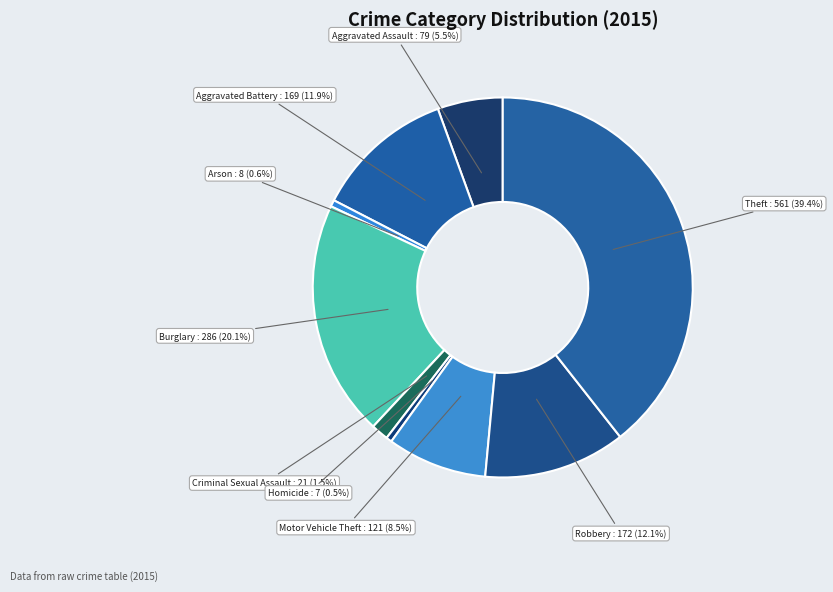

Is there any slice that represents more than half of the pie?

No